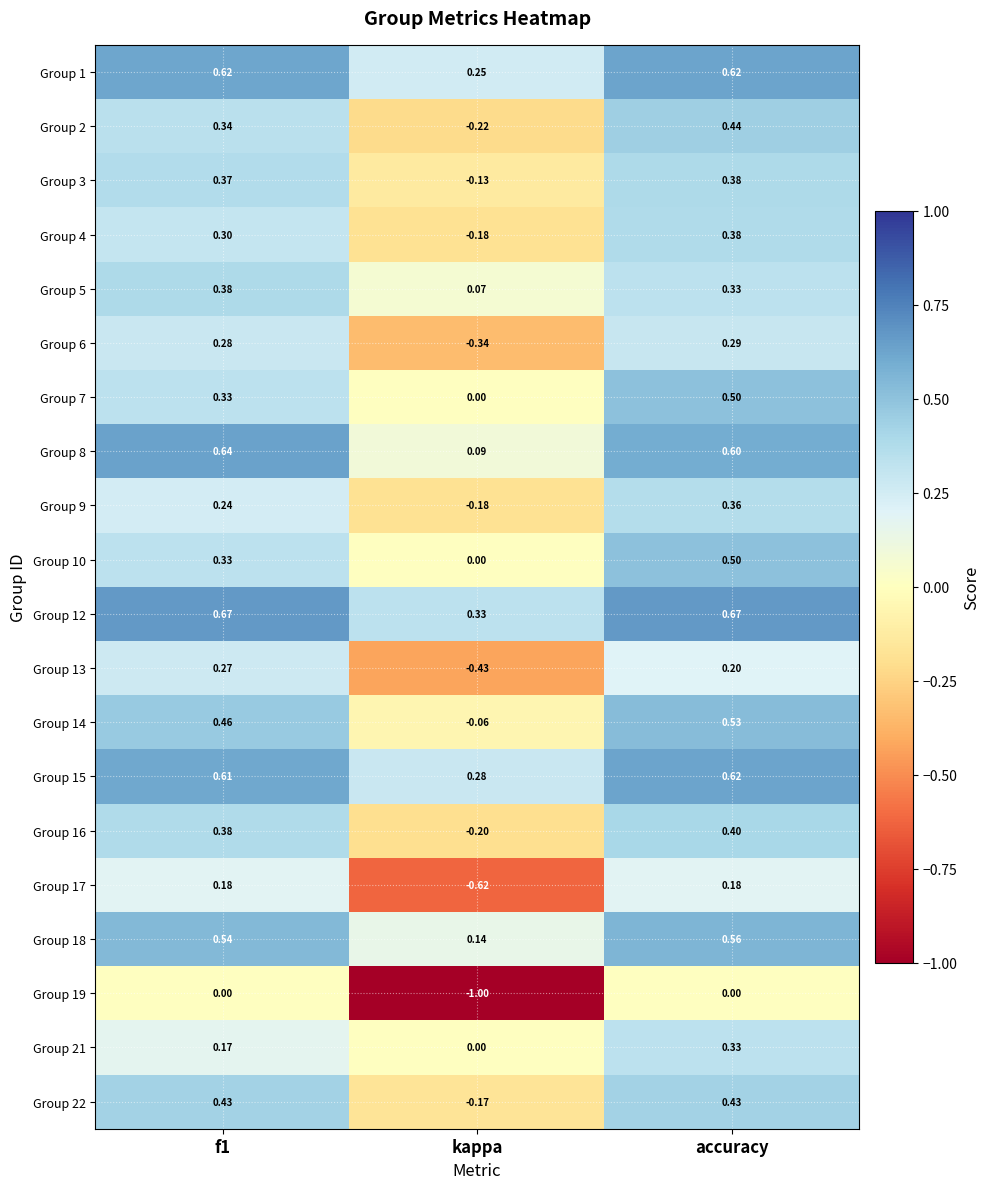

Which category has the highest value in the Group 9 series?

accuracy